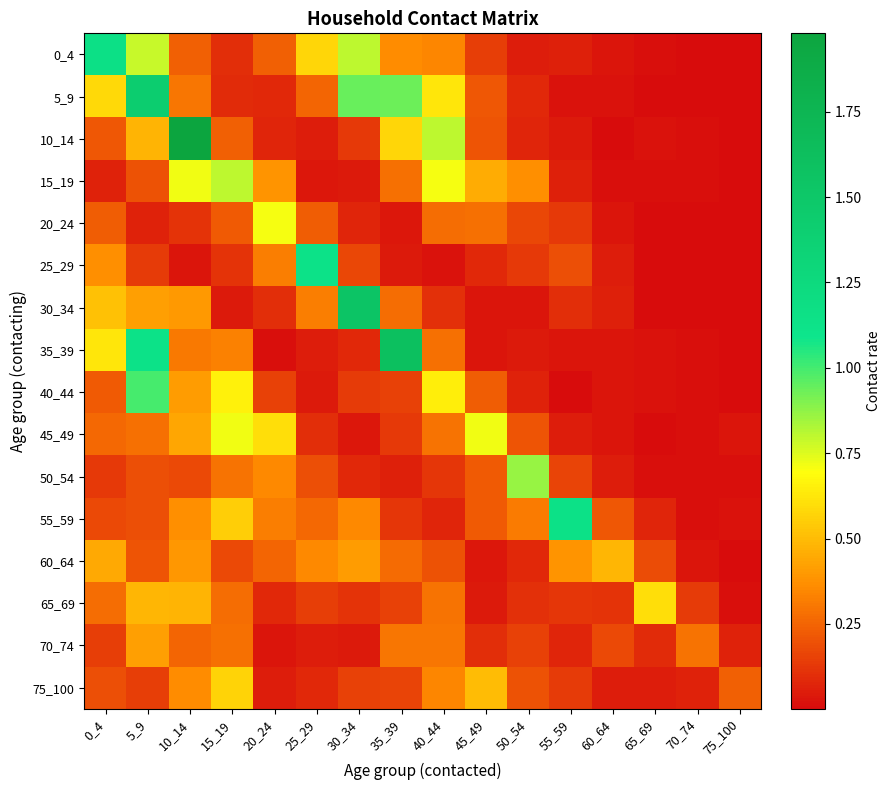

At how many categories does at least one series exceed 1?

7